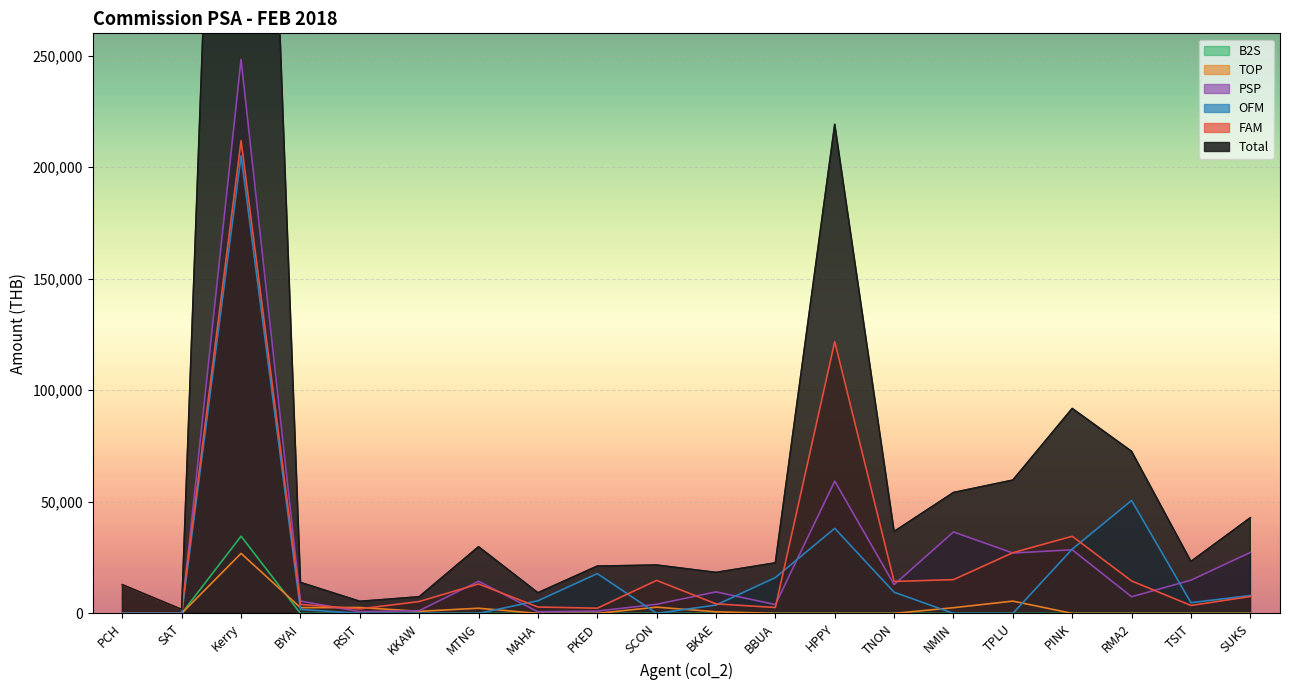

At which category is the sum across all series the highest?

Kerry